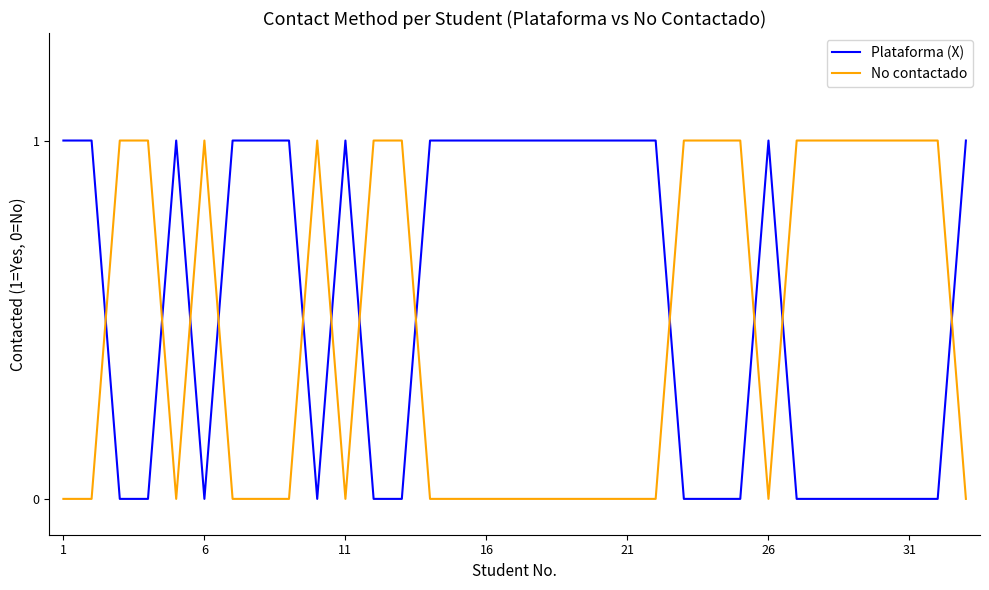

What is the difference between the maximum and minimum values in the No contactado series?

1